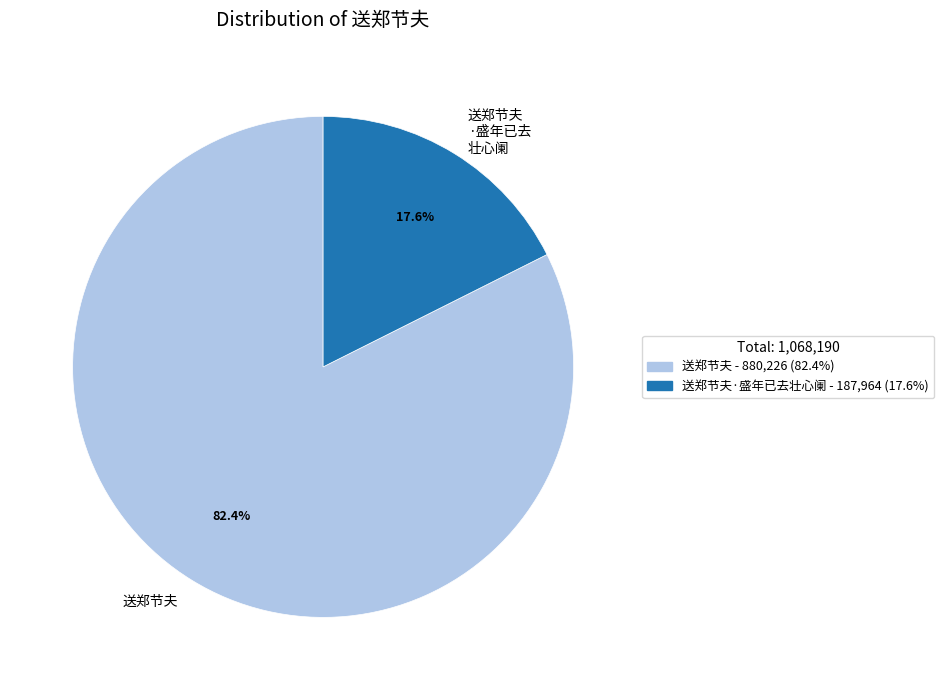

Which slice is the smallest?

送郑节夫 ·盛年已去 壮心阑